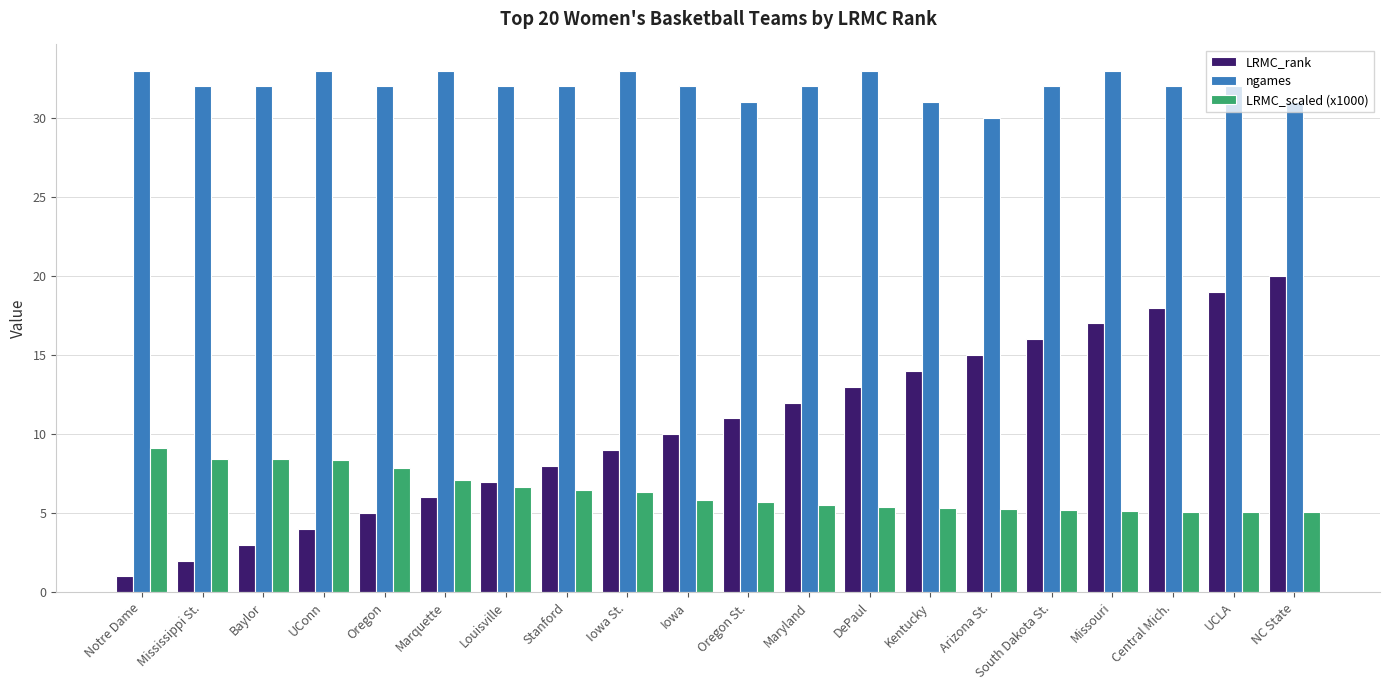

What is the total value across all series at Oregon?

44.9